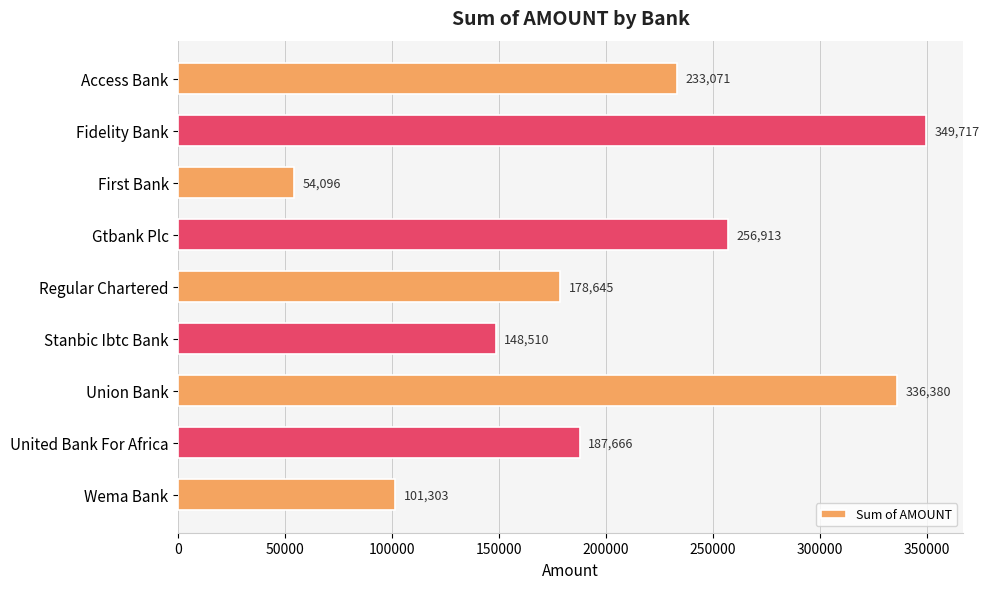

Reading bottom to top, list all the values displayed in this chart.

Wema Bank=101303	United Bank For Africa=187666	Union Bank=336380	Stanbic Ibtc Bank=148510	Regular Chartered=178645	Gtbank Plc=256913	First Bank=54096	Fidelity Bank=349717	Access Bank=233071